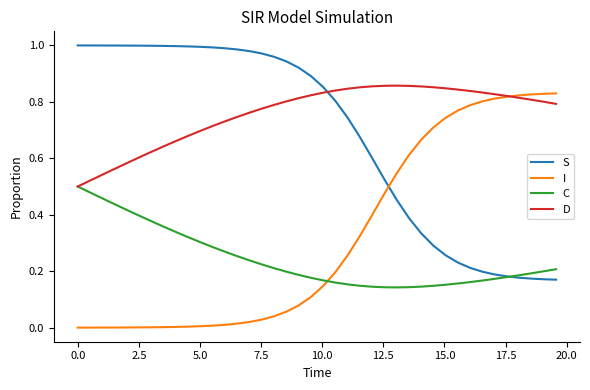

How many times do I and S cross each other?

1